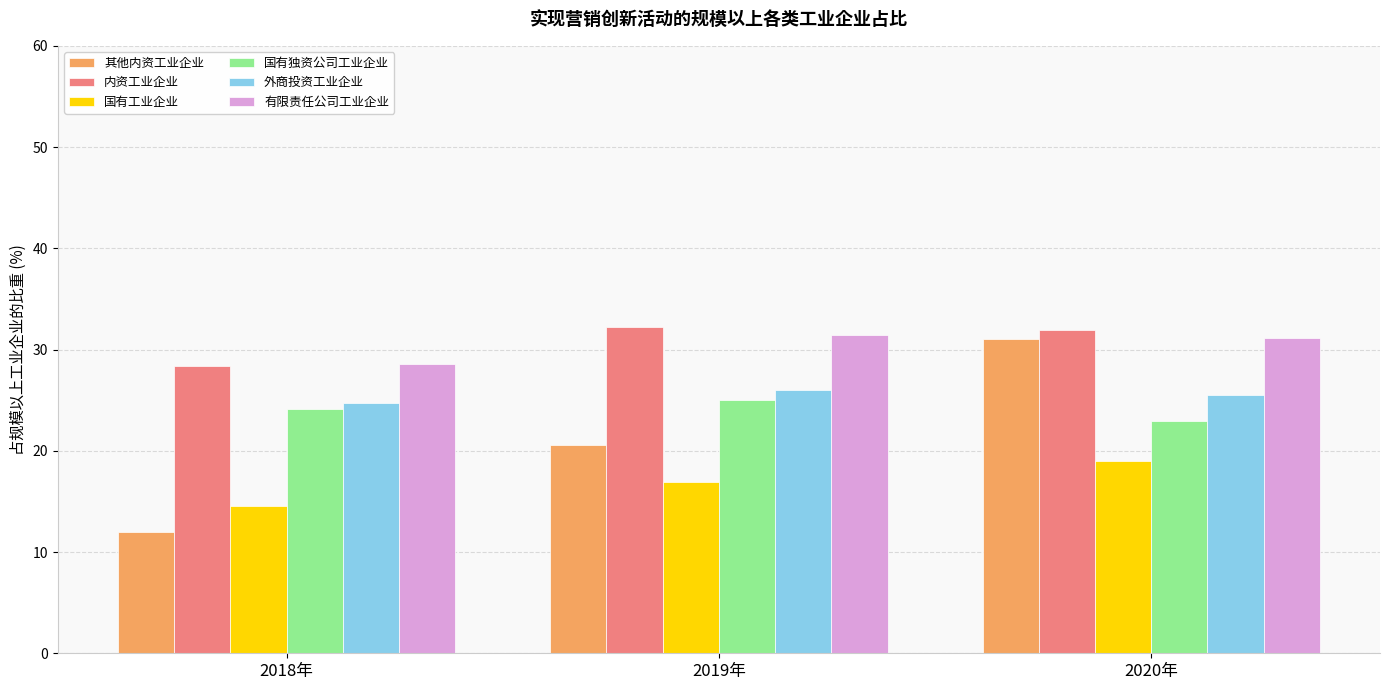

Which series changed the most between 2018年 and 2020年?

其他内资工业企业